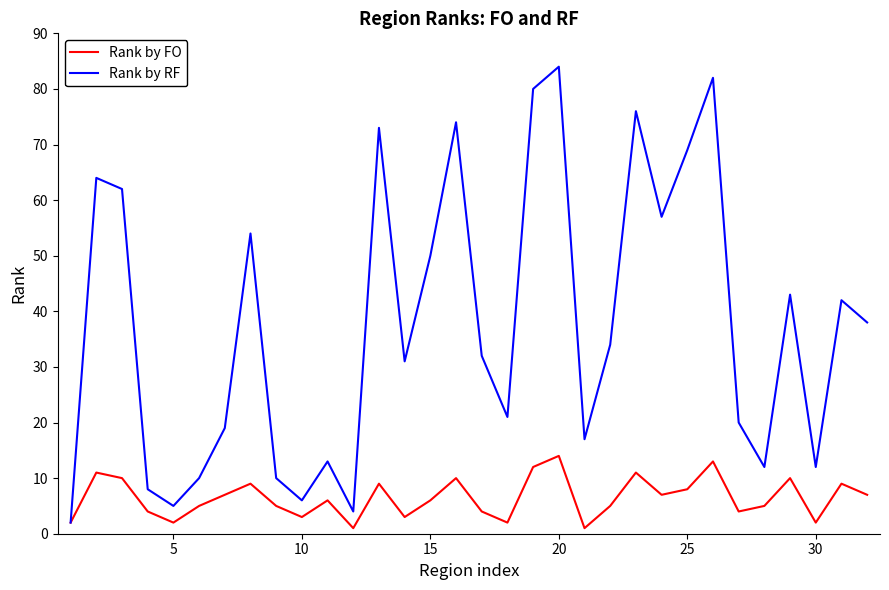

What is the difference between the maximum and second lowest values in the Rank by RF series?

80